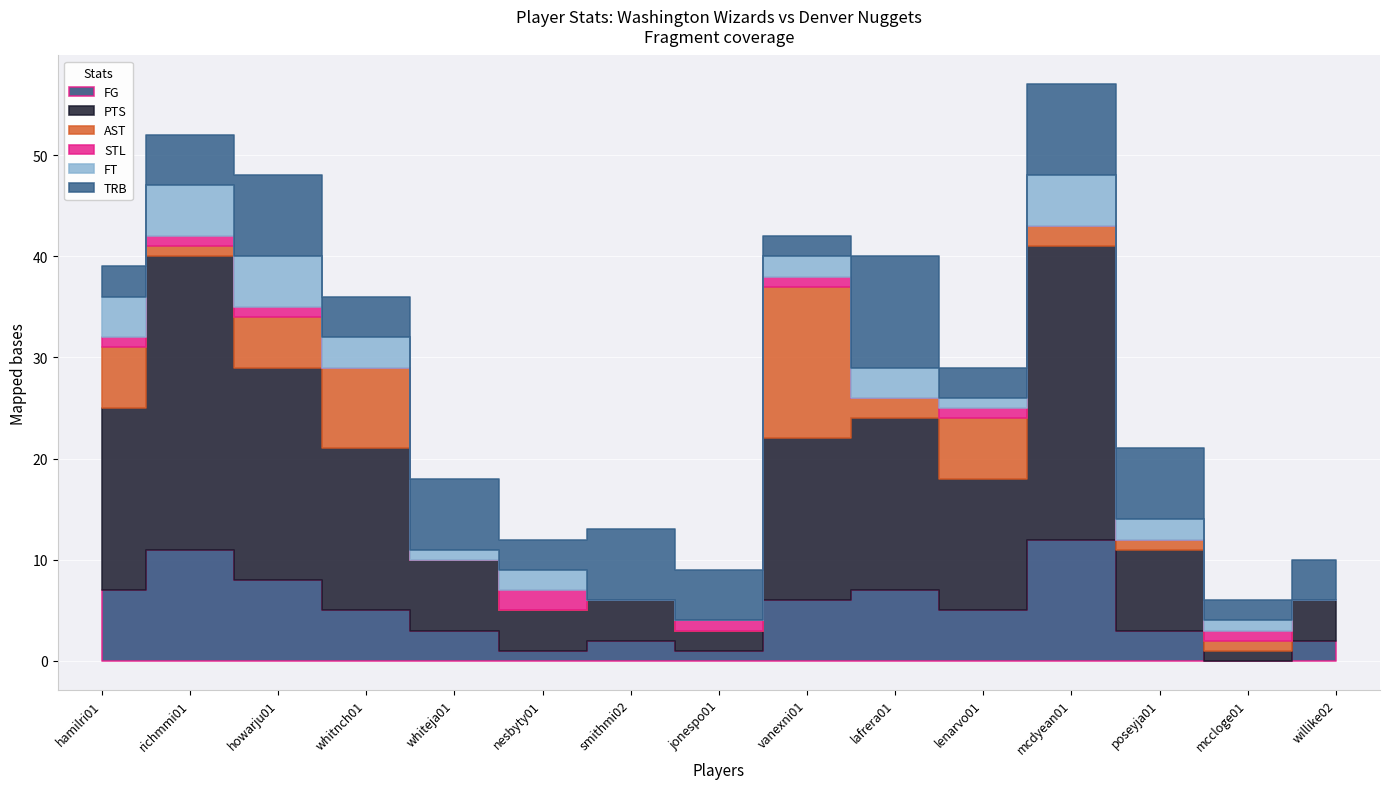

True or false: FT has a value of 4 at hamilri01.

True